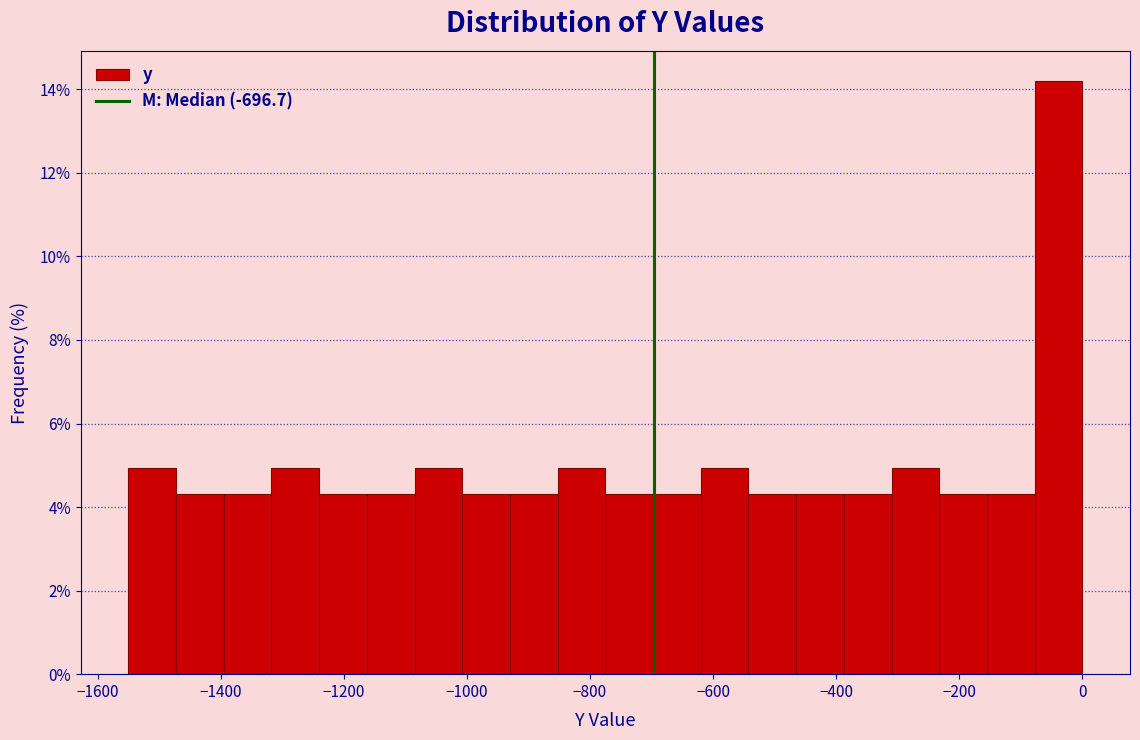

Around what value on the x-axis is the tallest bar? Give the approximate position of its centre, as read against the axis.

-40